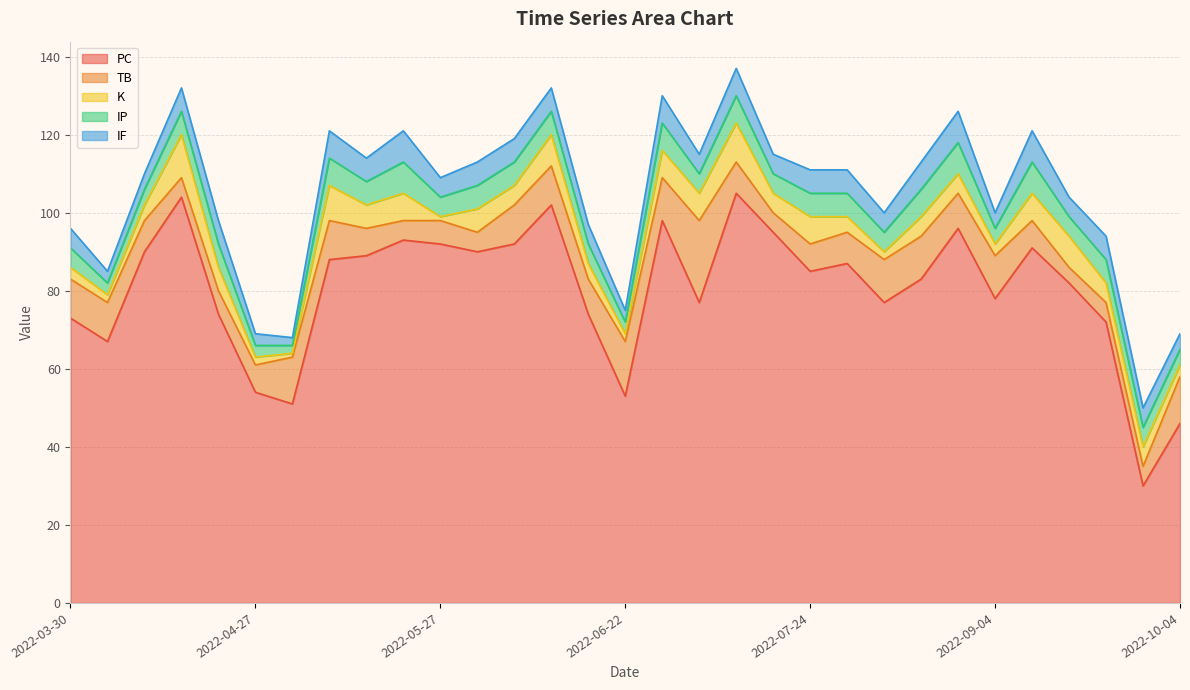

What is the label of the 2nd point from the right?

2022-09-27